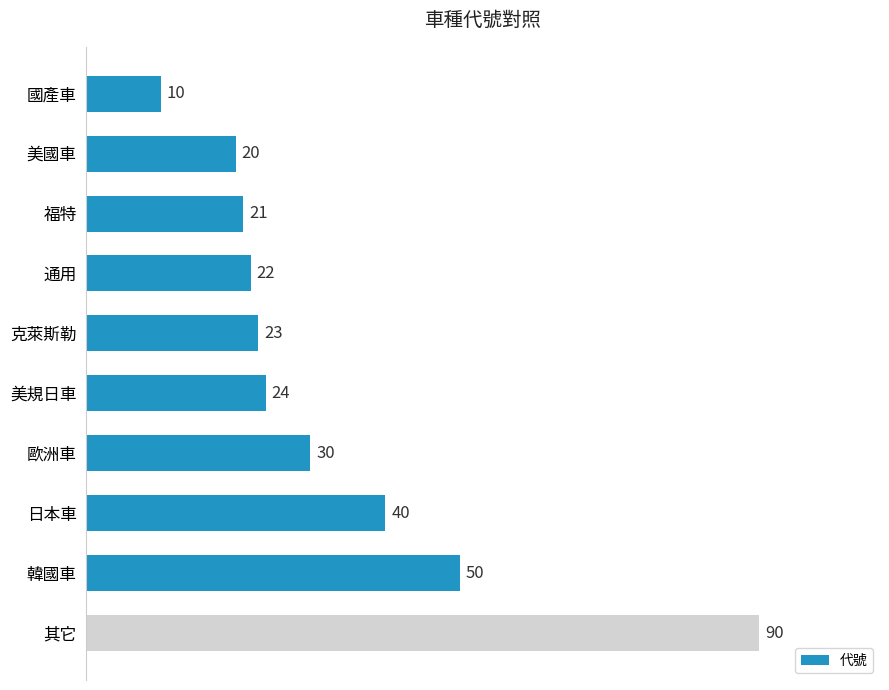

How many categories are shown in the chart?

10